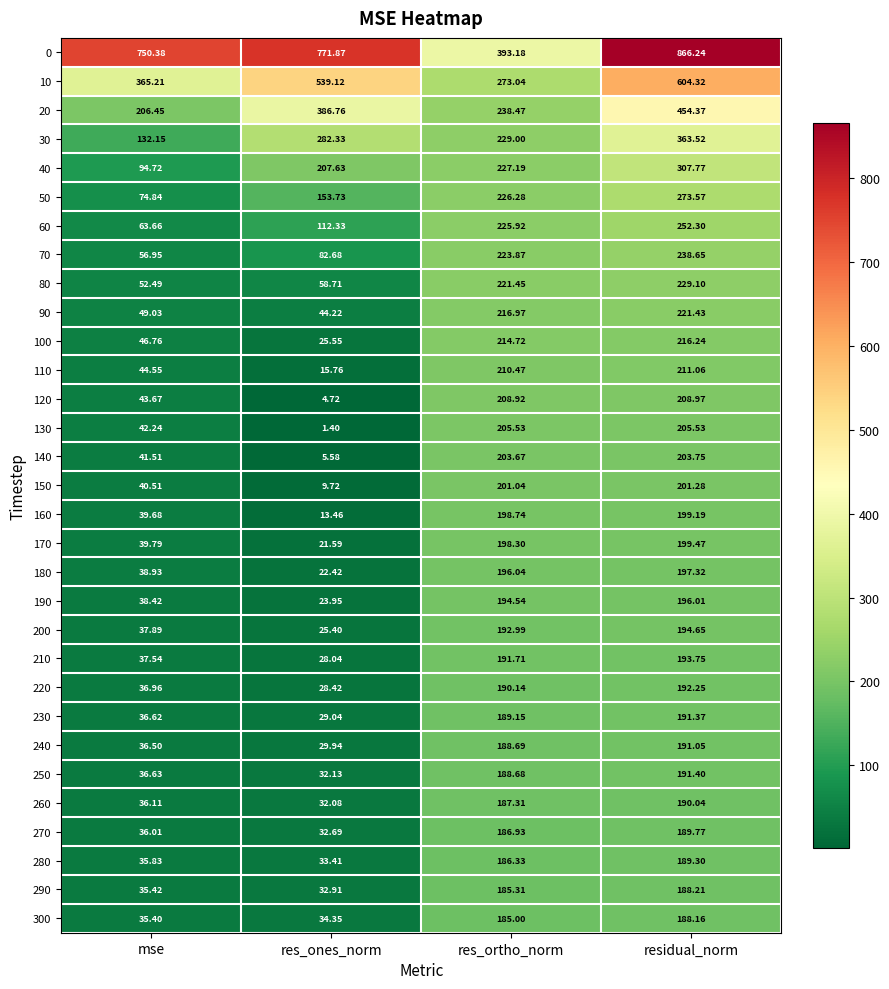

Is the value of 60 at mse greater than the value of 190 at residual_norm?

No